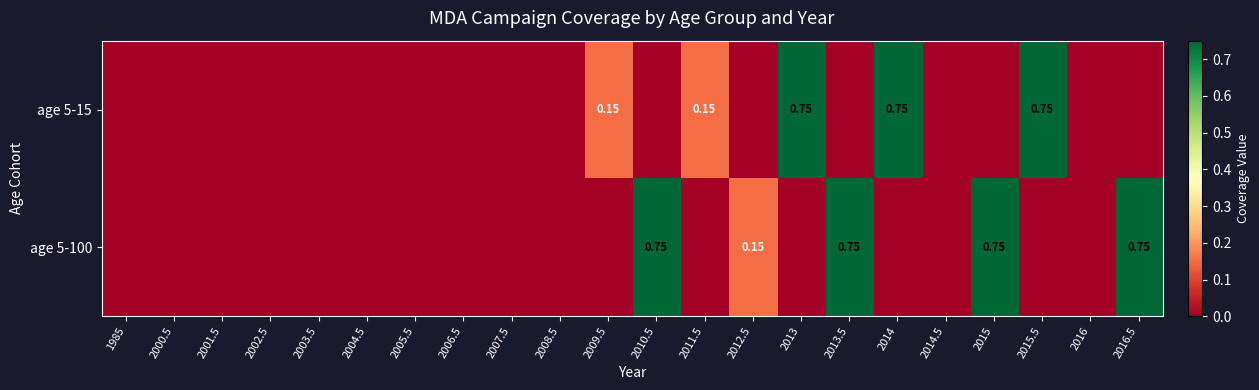

At which label is age 5-100 closest to 0?

1985